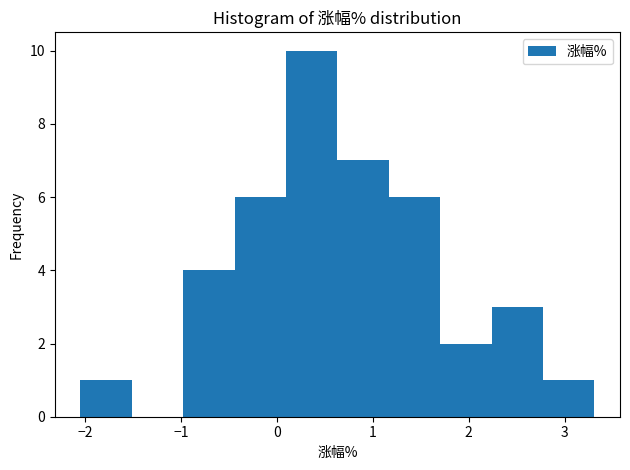

Reading left to right, list every bar in this chart as the range it spans on the x-axis followed by its height. Neither the bar edges nor the heights are printed on the chart, so give them approximately, as read against the axes.

-2.0 to -1.5: 1
-1.5 to -1.0: 0
-1.0 to -0.4: 4
-0.4 to 0.1: 6
0.1 to 0.6: 10
0.6 to 1.2: 7
1.2 to 1.7: 6
1.7 to 2.2: 2
2.2 to 2.8: 3
2.8 to 3.3: 1